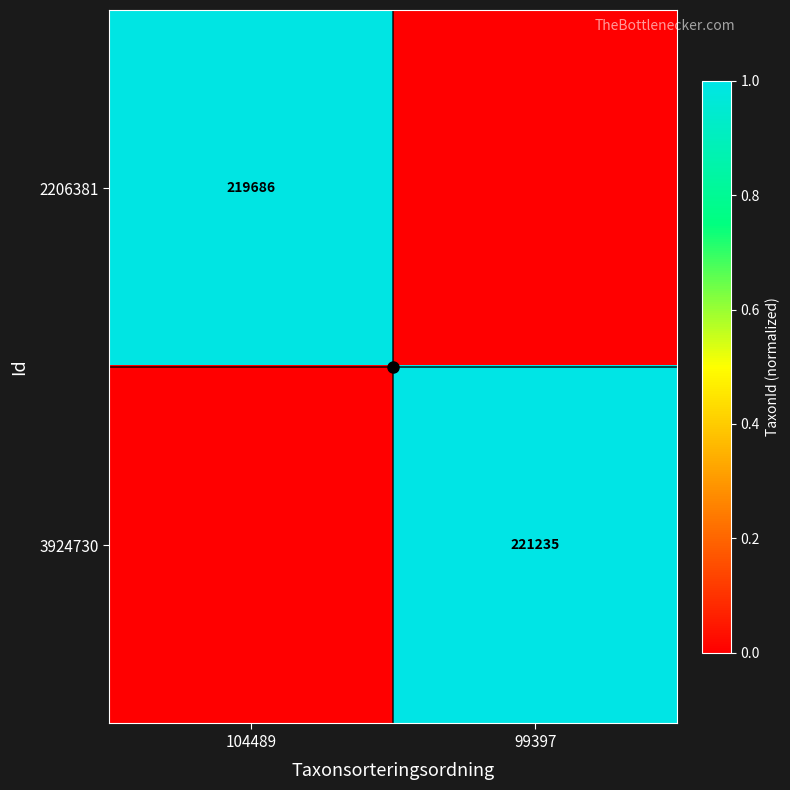

Is the value of 2206381 at 104489 greater than the value of 3924730 at 99397?

No